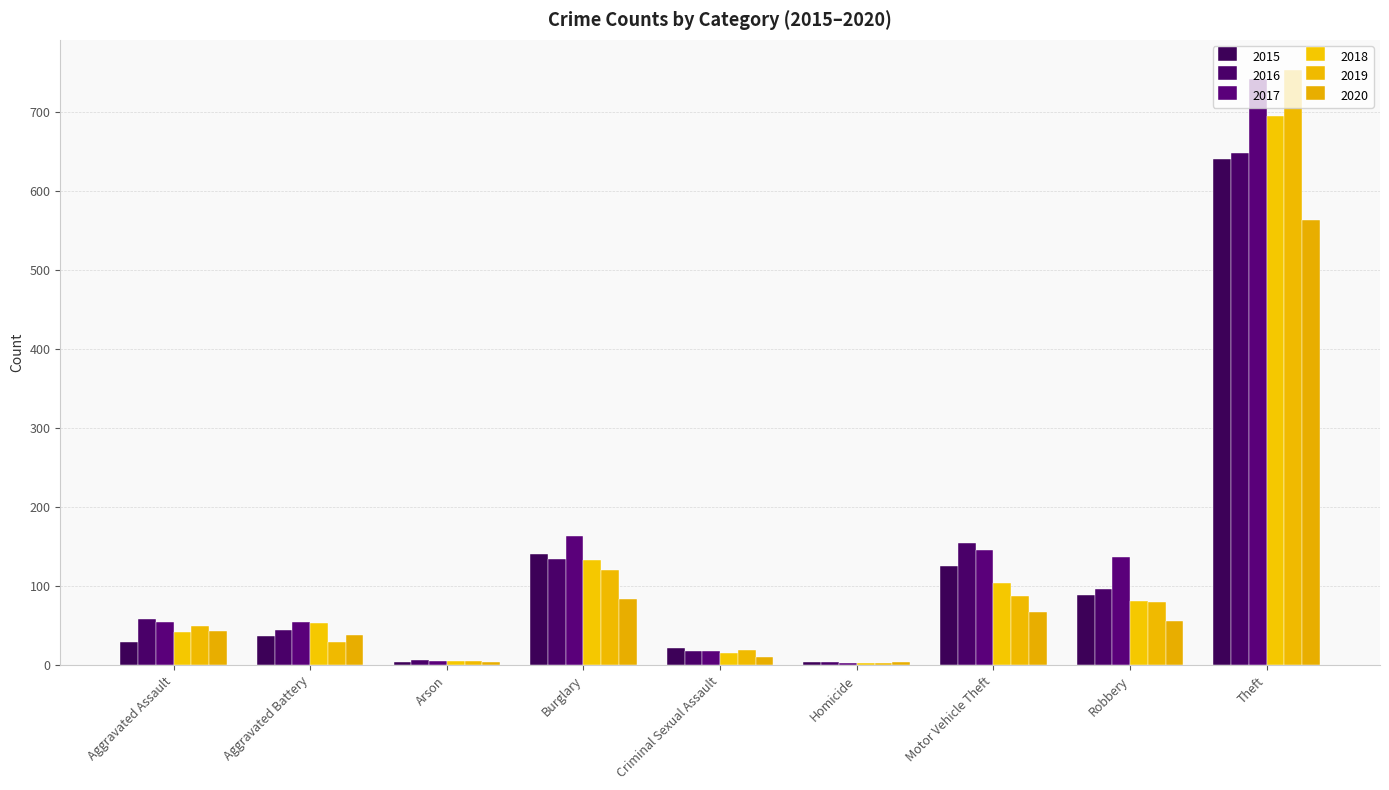

How many bars are there in total?

54